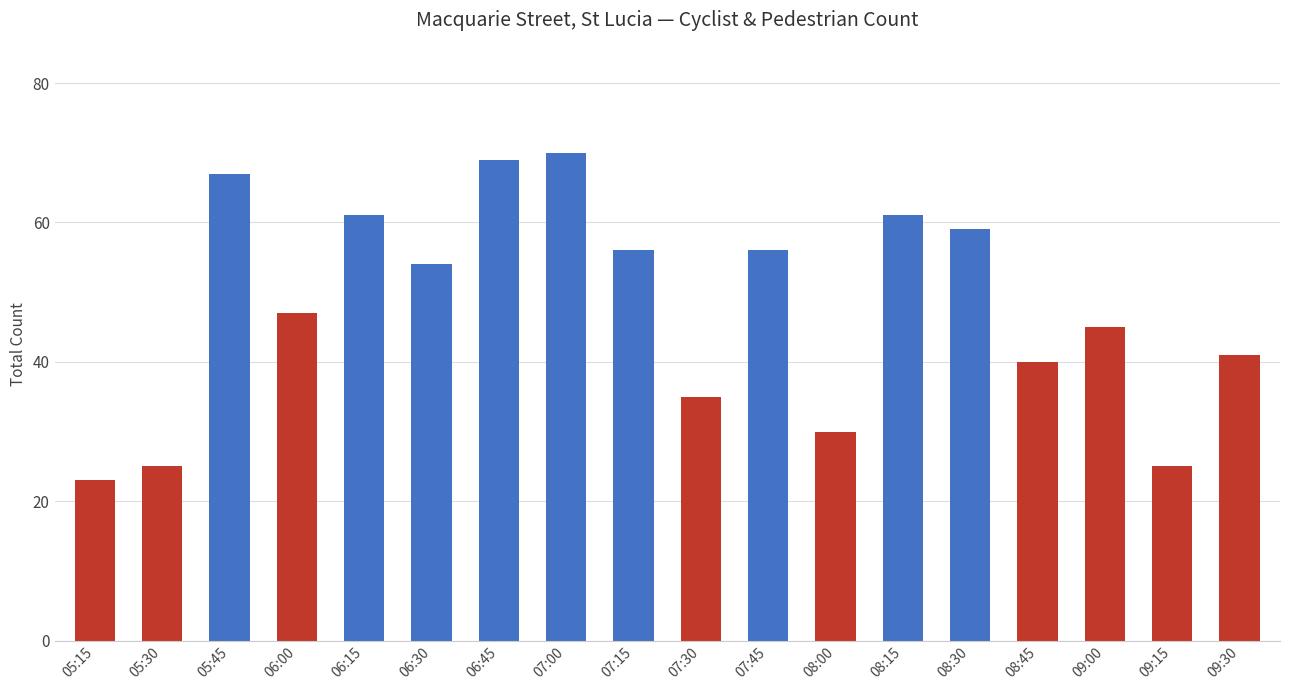

What is the value of the 9th bar from the left?

56